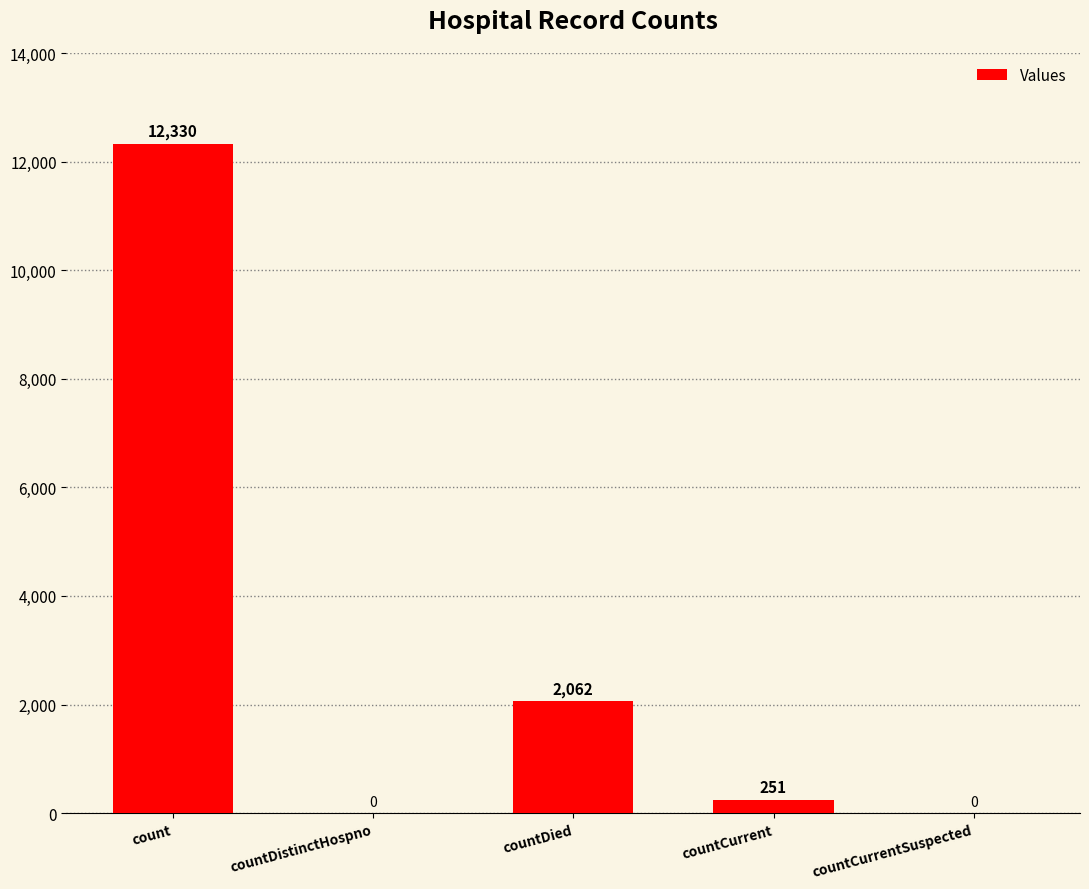

Between countCurrent and count, which is larger?

count